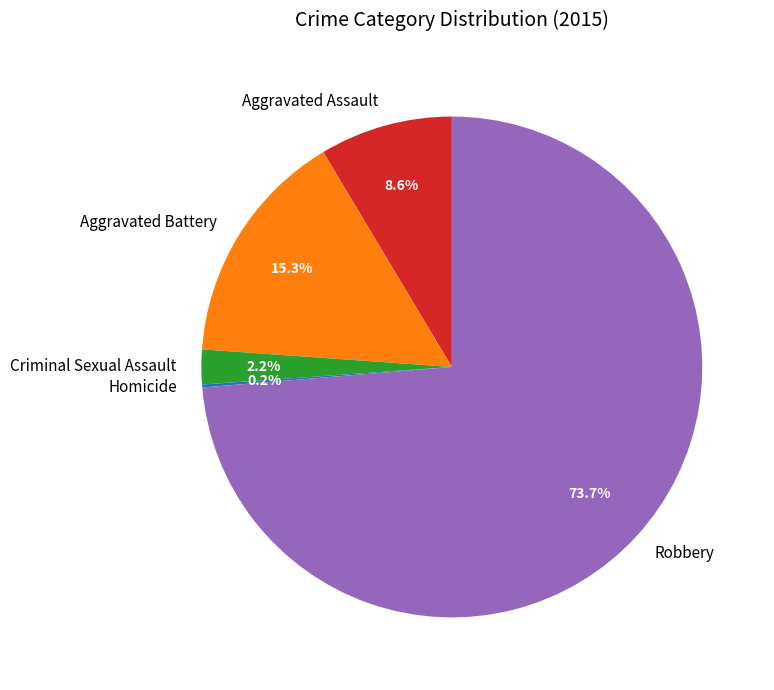

Which category has the biggest portion of the pie?

Robbery